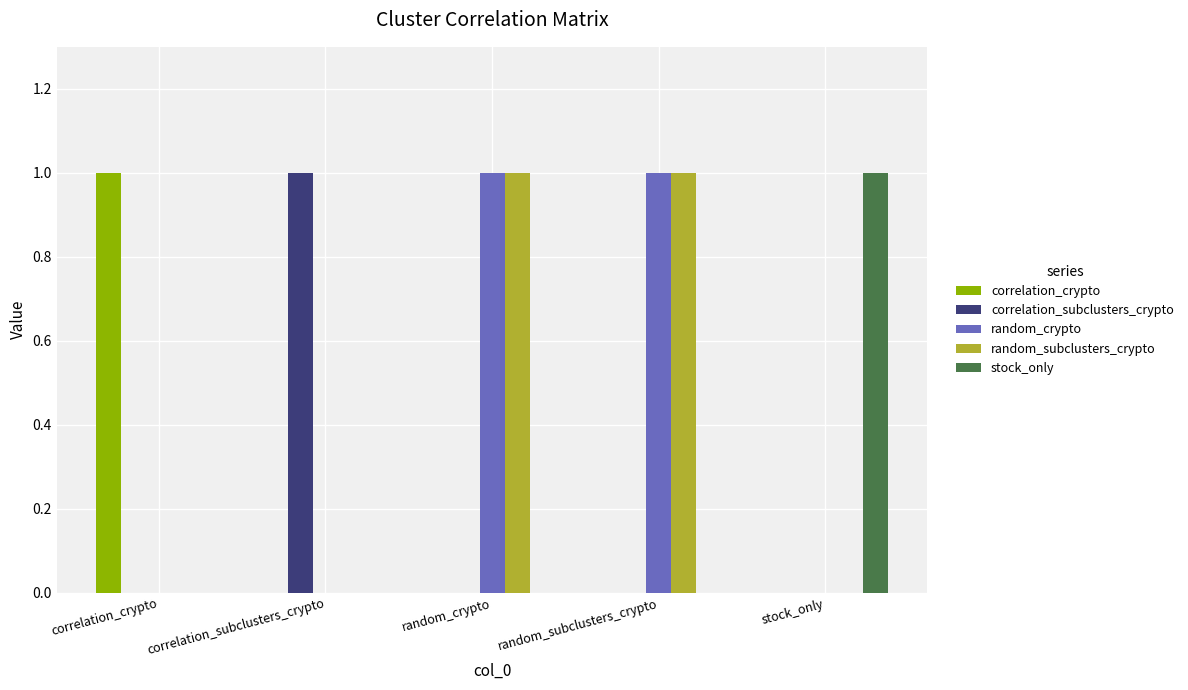

The value of correlation_crypto at correlation_crypto is 2. True or false?

False